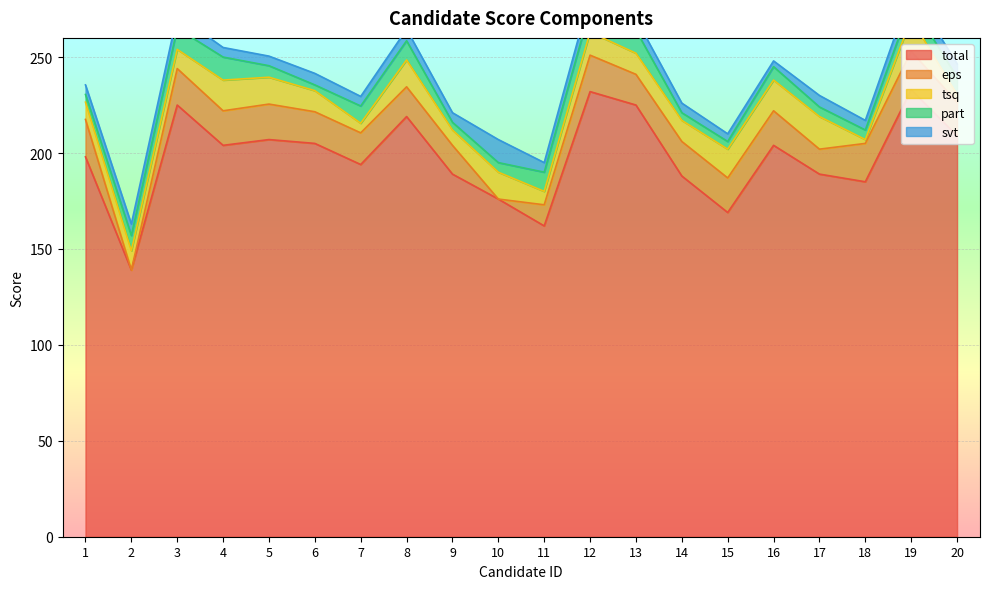

Reading left to right, list all the values displayed in this chart.

total: 198.0	139.0	225.0	204.0	207.0	205.0	194.0	219.0	189.0	176.0	162.0	232.0	225.0	188.0	169.0	204.0	189.0	185.0	233.0	209.0
eps: 19.5	0.0	19.0	18.0	18.5	16.5	16.5	15.5	15.0	0.0	11.0	19.0	16.0	18.0	18.0	18.0	13.0	20.0	20.0	17.5
tsq: 9.0	10.0	10.0	16.0	14.0	11.0	5.0	14.0	8.0	14.0	7.0	12.0	11.0	11.0	15.0	16.0	17.0	2.0	17.0	4.0
part: 4.0	8.0	11.0	12.0	6.0	3.0	9.0	10.0	4.0	5.0	10.0	12.0	12.0	4.0	4.0	7.0	5.0	5.0	8.0	9.0
svt: 5.0	6.0	7.0	5.0	5.0	6.0	5.0	6.0	5.0	12.0	5.0	7.0	6.0	5.0	4.0	3.0	6.0	5.0	7.0	7.0